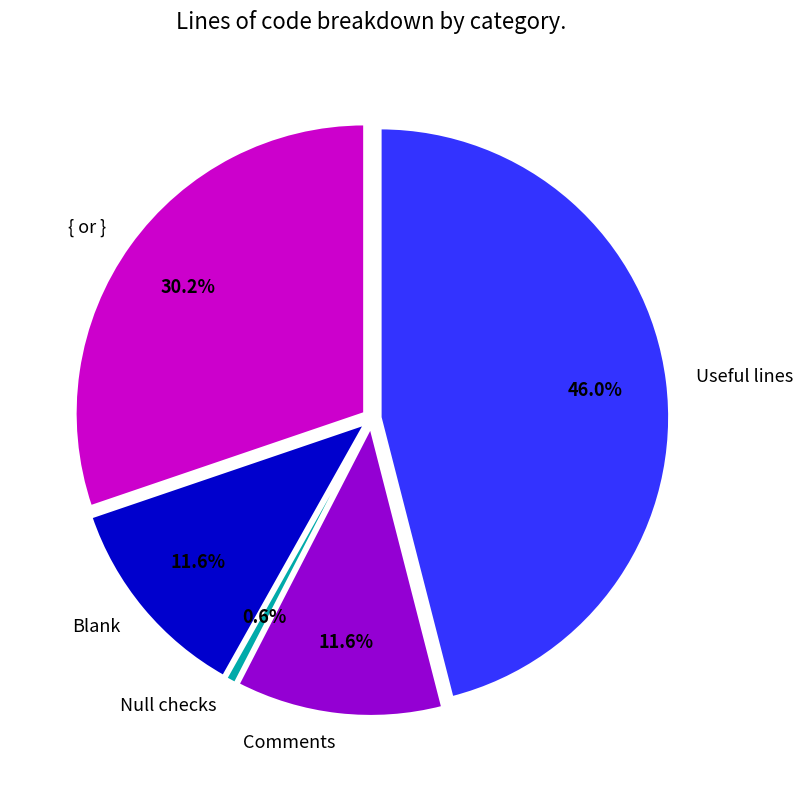

Combined, do { or } and Useful lines account for over 50%?

Yes